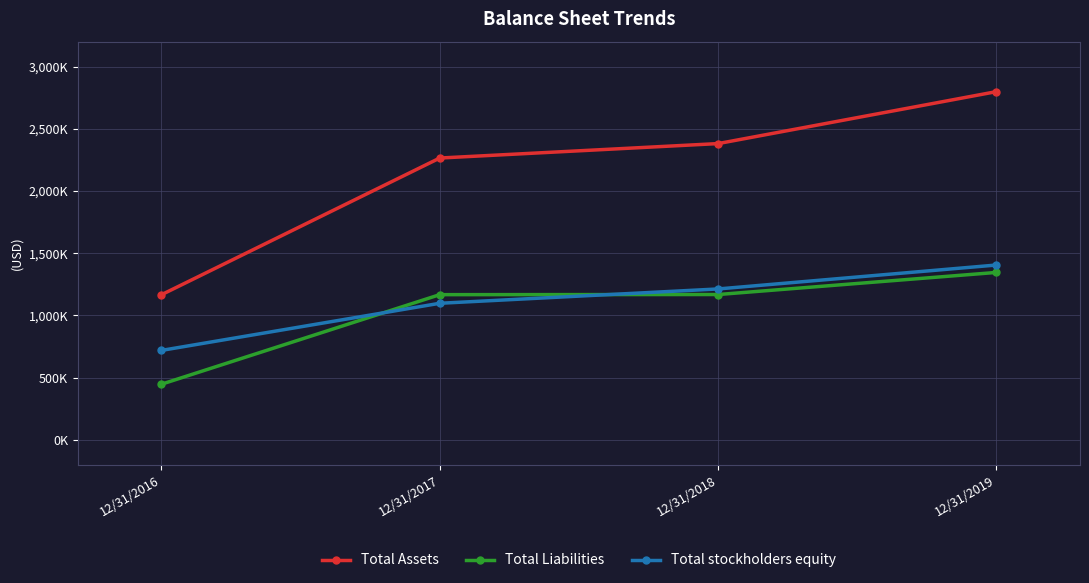

At which label is Total Assets closest to 1982460?

12/31/2017